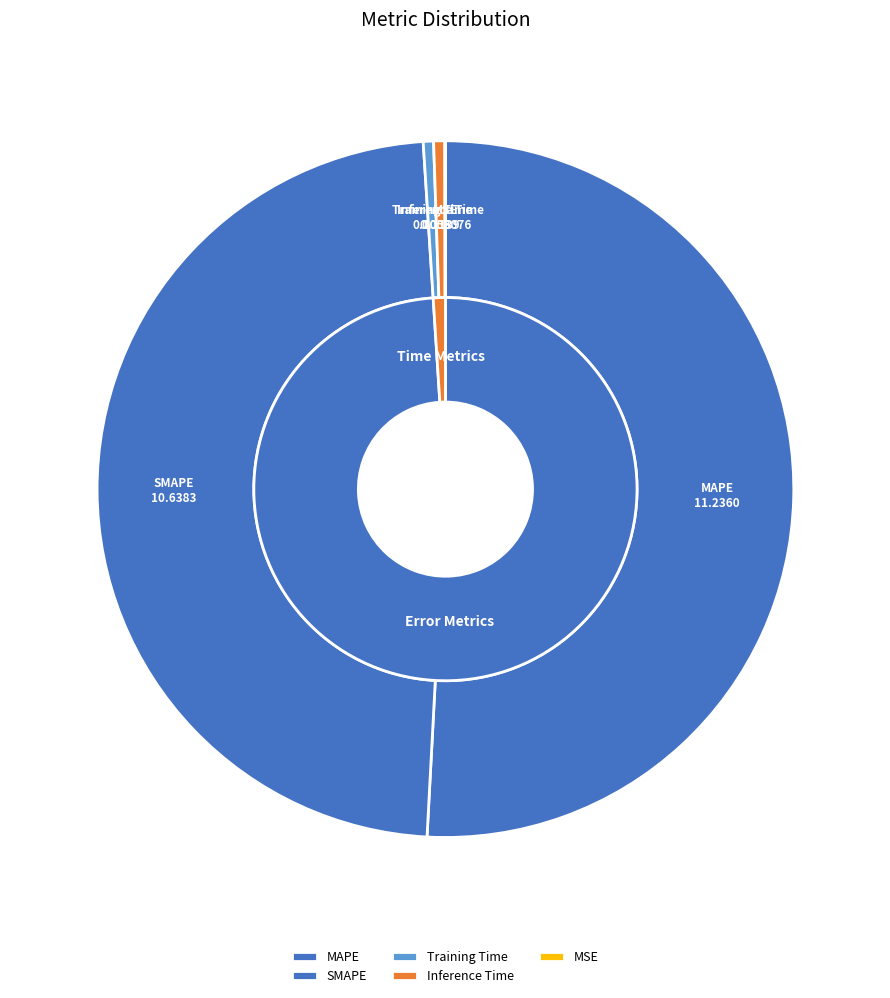

Which slice is the largest?

MAPE